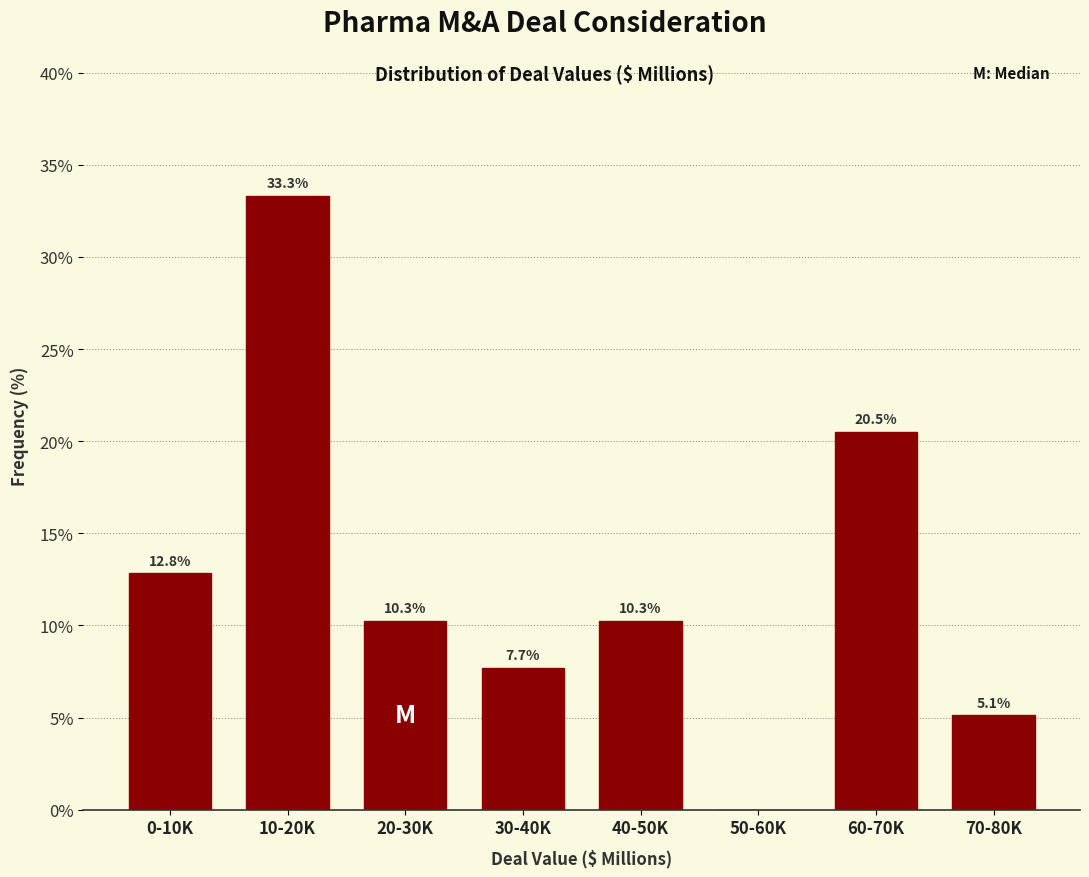

Reading right to left, list all the values displayed in this chart.

70-80K=5.1	60-70K=20.5	50-60K=0.0	40-50K=10.3	30-40K=7.7	20-30K=10.3	10-20K=33.3	0-10K=12.8